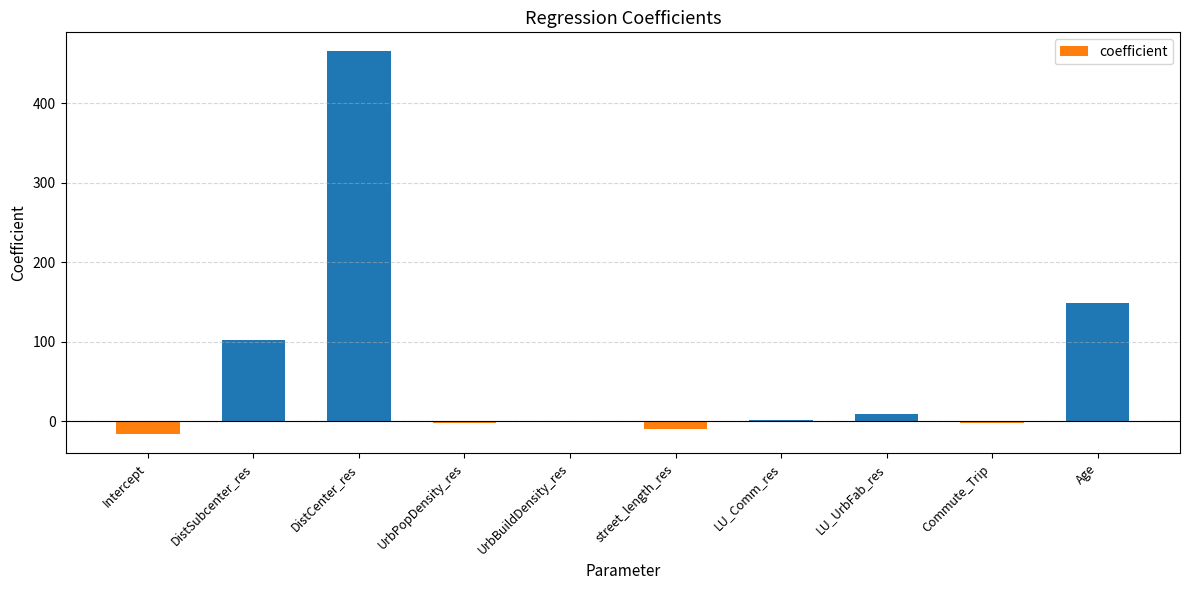

Read the value at Age.

148.5